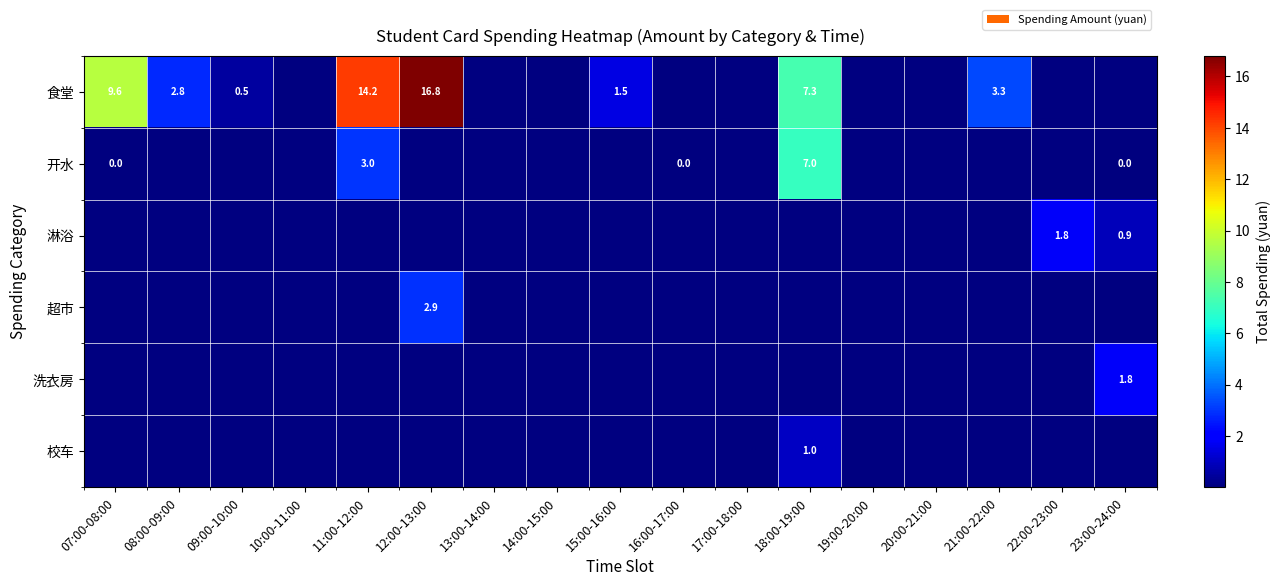

The 淋浴 series shows 1.8 at 22:00-23:00. True or false?

True